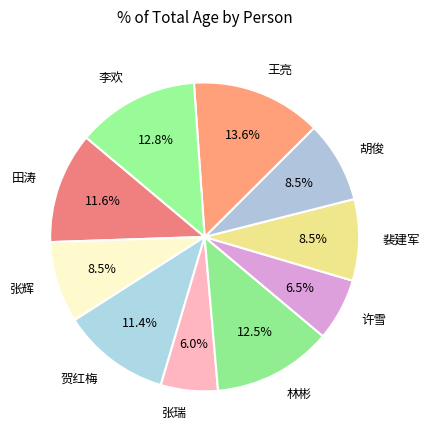

What percentage is NOT represented by 张瑞?

94.0%